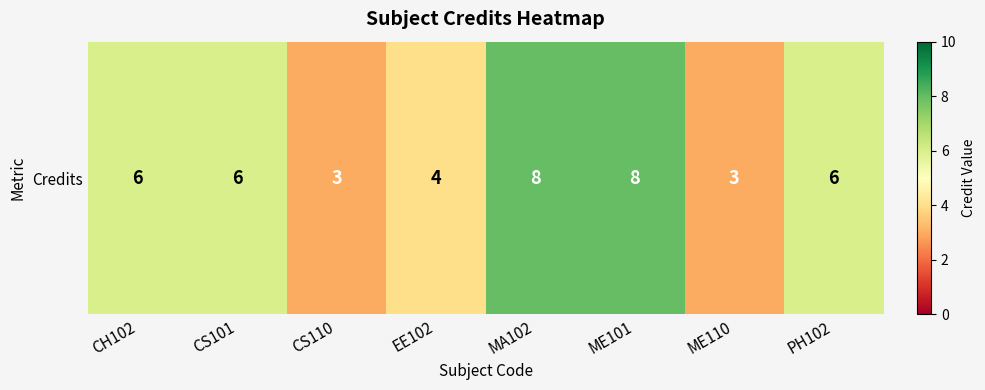

Reading right to left, transcribe all the data shown in this chart.

6	3	8	8	4	3	6	6